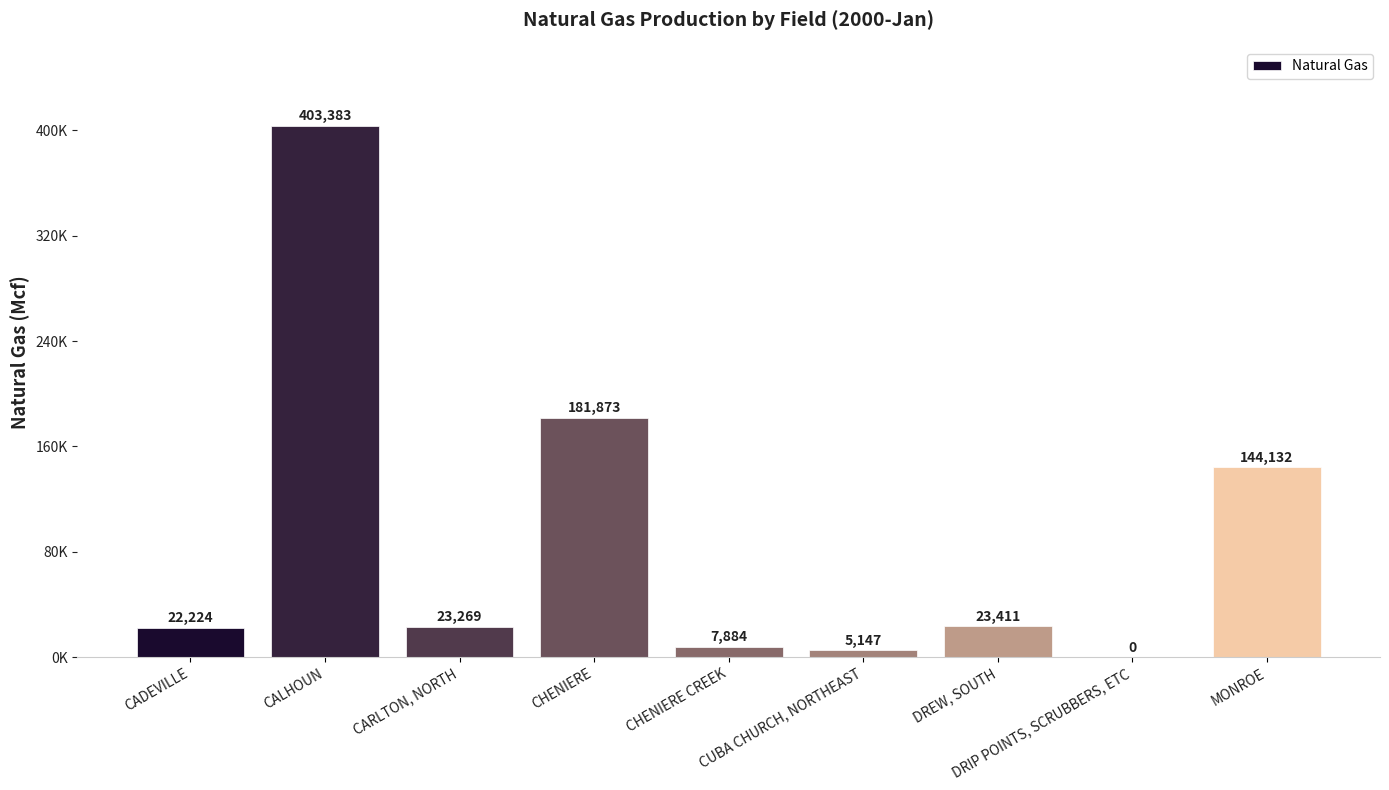

What is the maximum value shown in the chart?

403383